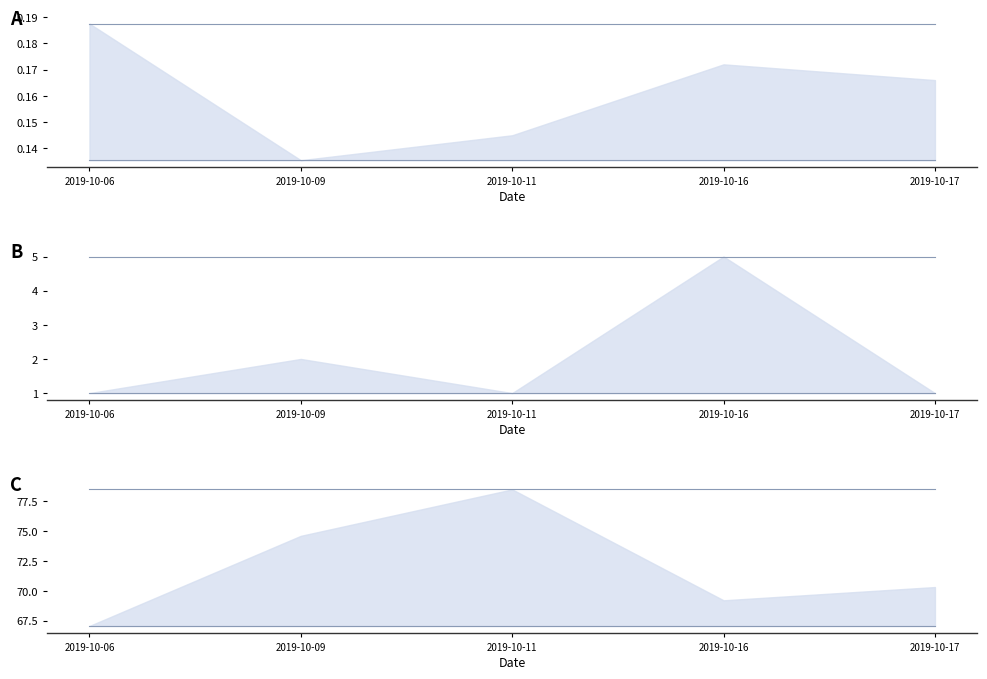

Reading right to left, transcribe all the data shown in this chart.

close_btc upper: 2019-10-17=0.2	2019-10-16=0.2	2019-10-11=0.2	2019-10-09=0.2	2019-10-06=0.2
close_btc lower: 2019-10-17=0.1	2019-10-16=0.1	2019-10-11=0.1	2019-10-09=0.1	2019-10-06=0.1
volume upper: 2019-10-17=5.0	2019-10-16=5.0	2019-10-11=5.0	2019-10-09=5.0	2019-10-06=5.0
volume lower: 2019-10-17=1.0	2019-10-16=1.0	2019-10-11=1.0	2019-10-09=1.0	2019-10-06=1.0
iv upper: 2019-10-17=78.5	2019-10-16=78.5	2019-10-11=78.5	2019-10-09=78.5	2019-10-06=78.5
iv lower: 2019-10-17=67.1	2019-10-16=67.1	2019-10-11=67.1	2019-10-09=67.1	2019-10-06=67.1